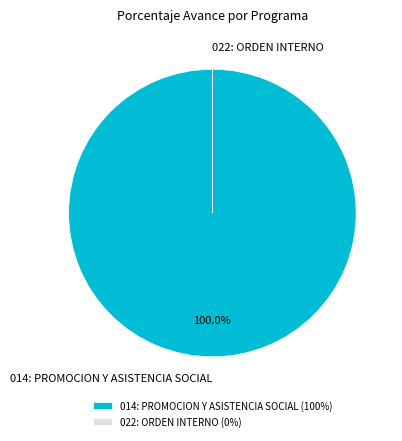

Is 014: PROMOCION Y ASISTENCIA SOCIAL the majority of the pie?

Yes